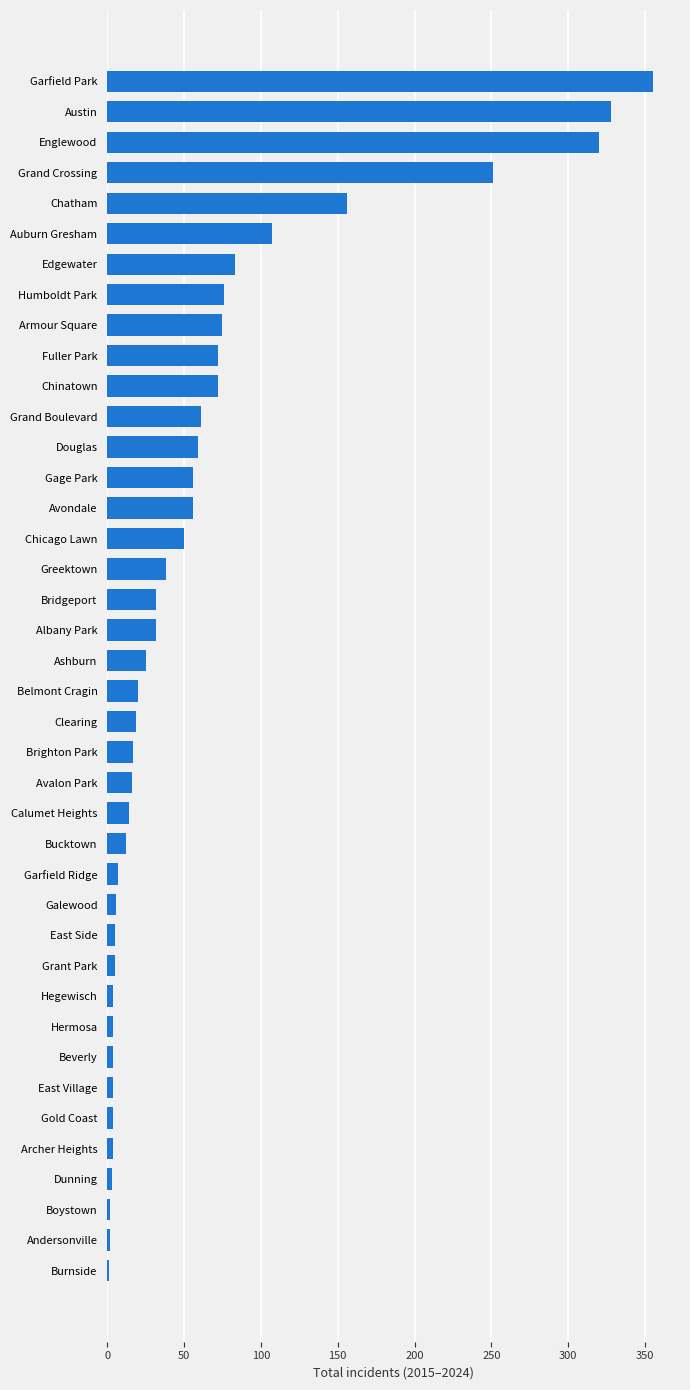

What is the average value?

61